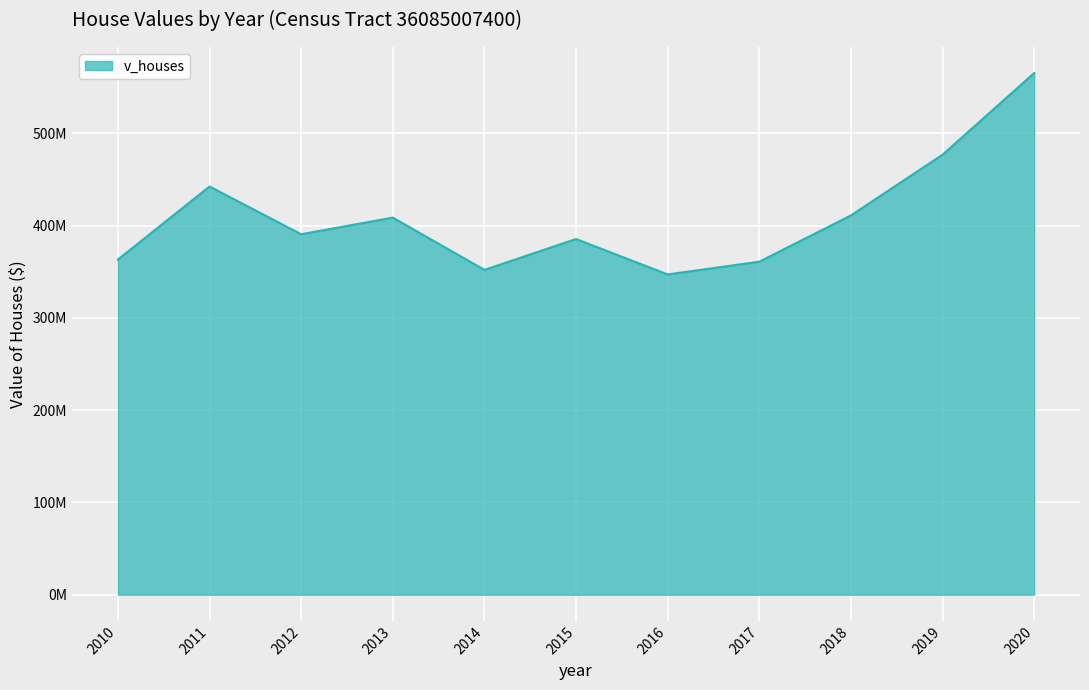

True or false: the data shows 360879000 at 2017.

True